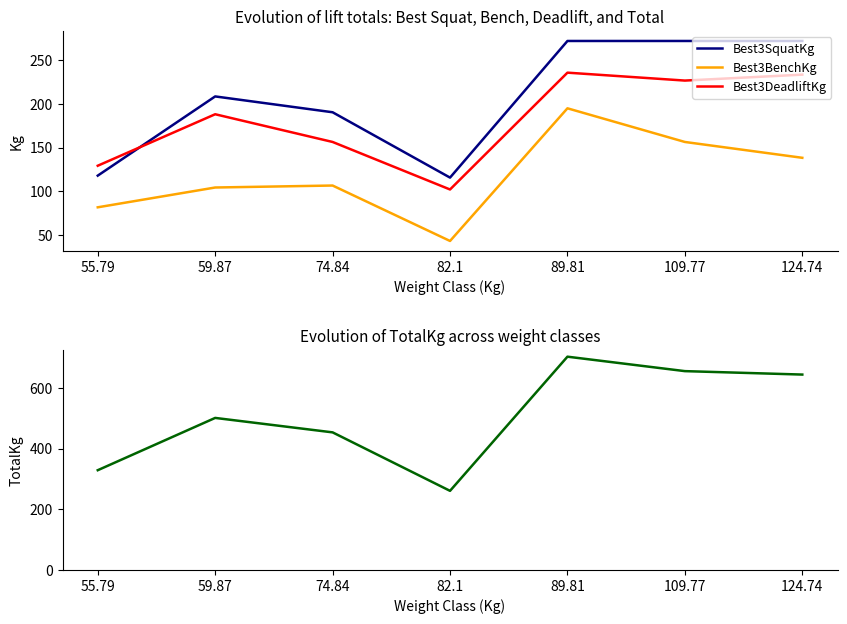

At which category does Best3DeadliftKg reach its first local peak?

59.87